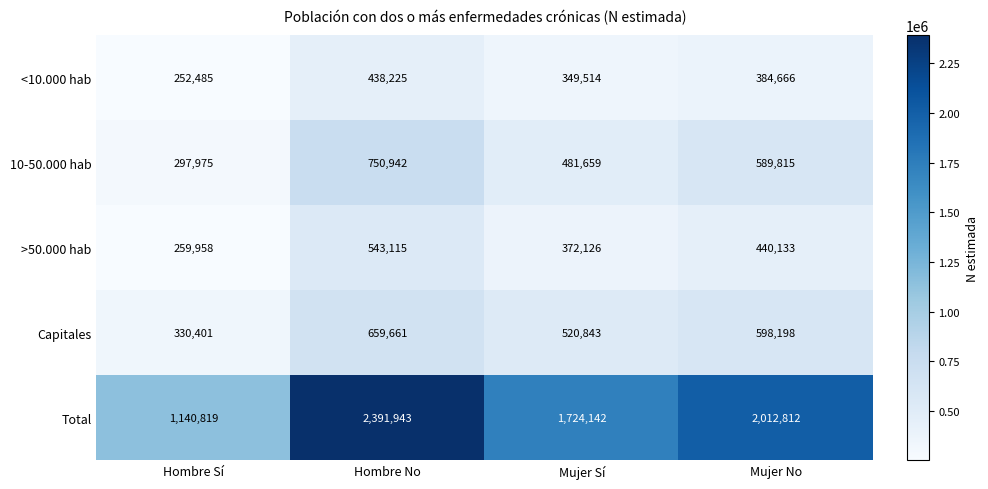

Which category has the lowest value in the >50.000 hab series?

Hombre Sí